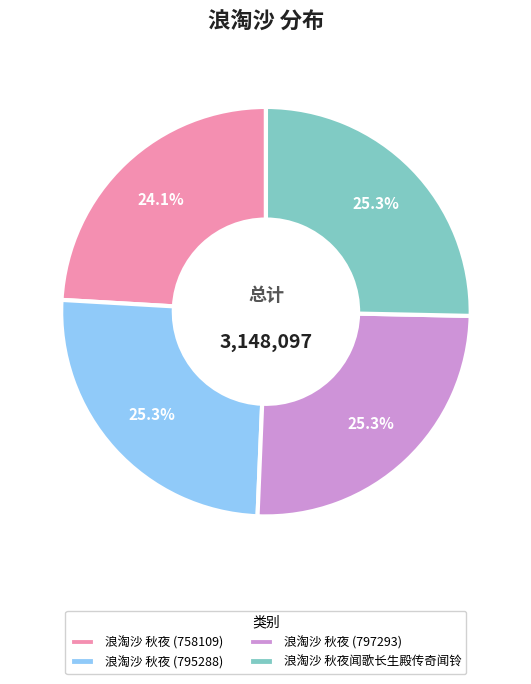

How many slices are in this pie chart?

4